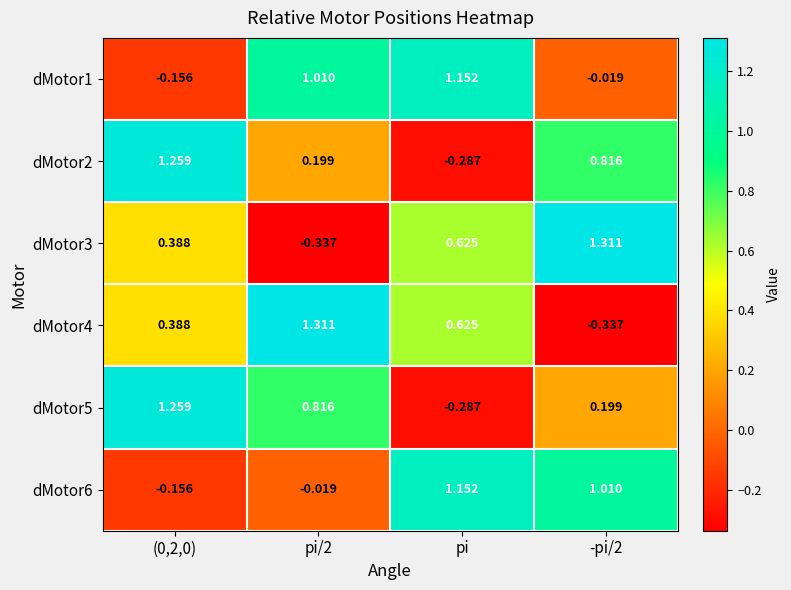

Where does the dMotor6 series first go above 1?

pi